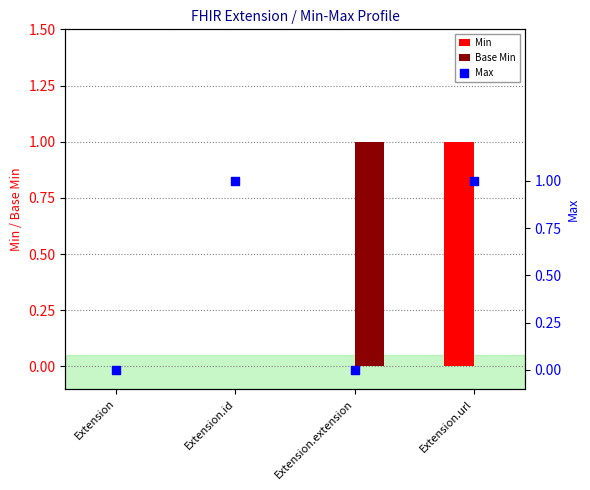

What is the total value across all series at Extension.url?

2